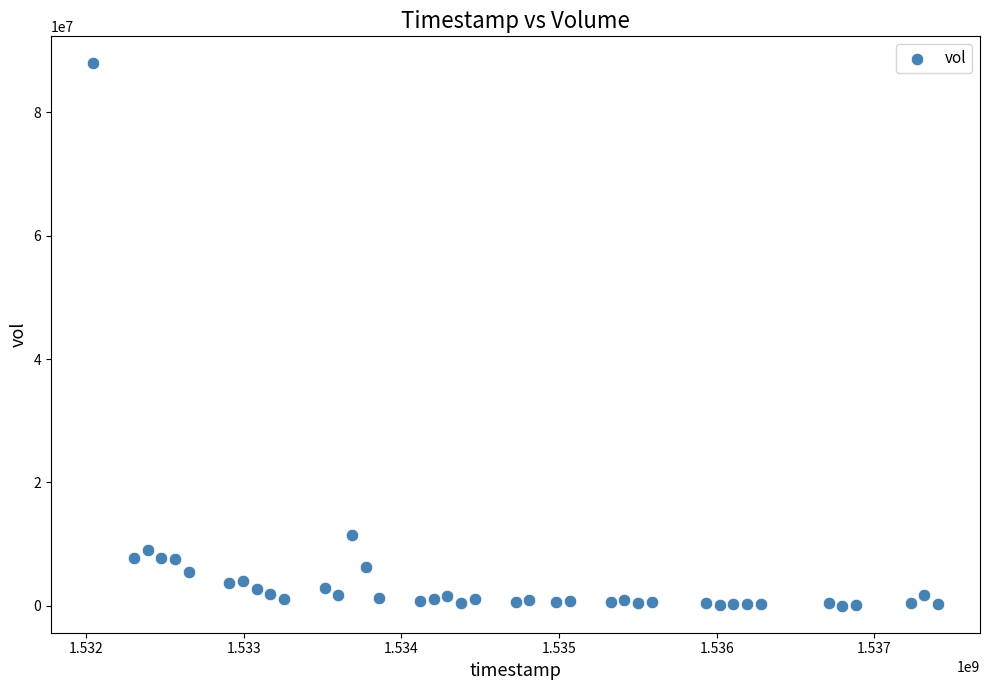

What is the range of Y values (max minus min)?

87882100